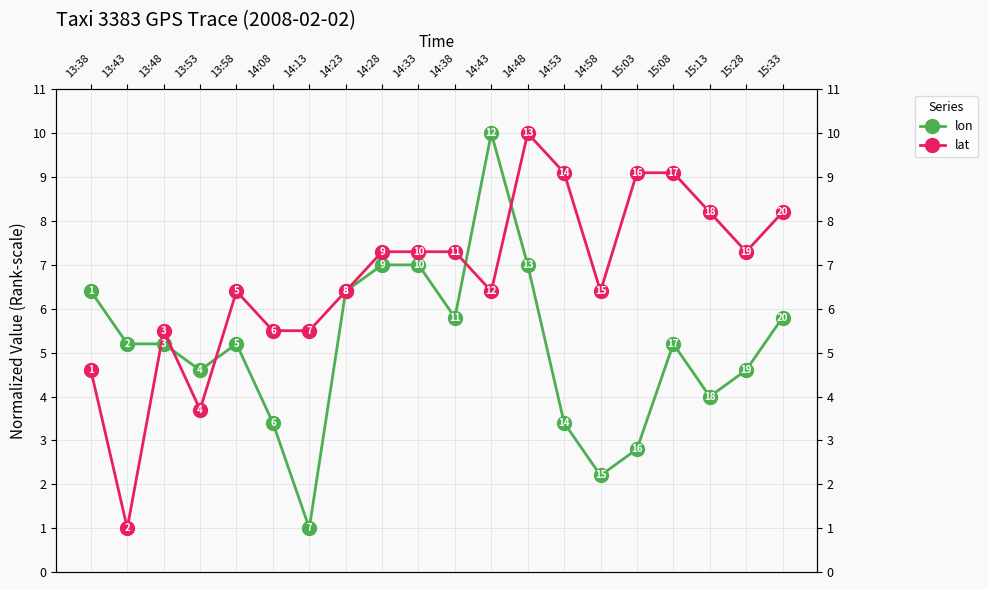

What is the greatest value displayed?

10.0